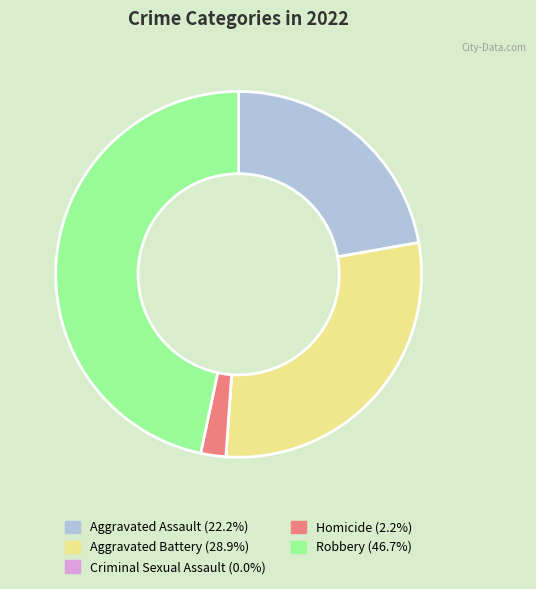

Does any single category account for the majority?

No